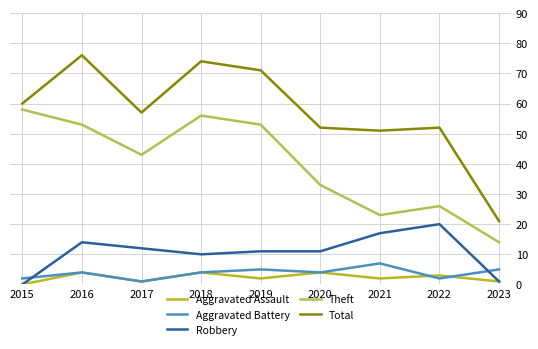

Reading right to left, list all the values displayed in this chart.

Aggravated Assault: 1	3	2	4	2	4	1	4	0
Aggravated Battery: 5	2	7	4	5	4	1	4	2
Robbery: 1	20	17	11	11	10	12	14	0
Theft: 14	26	23	33	53	56	43	53	58
Total: 21	52	51	52	71	74	57	76	60